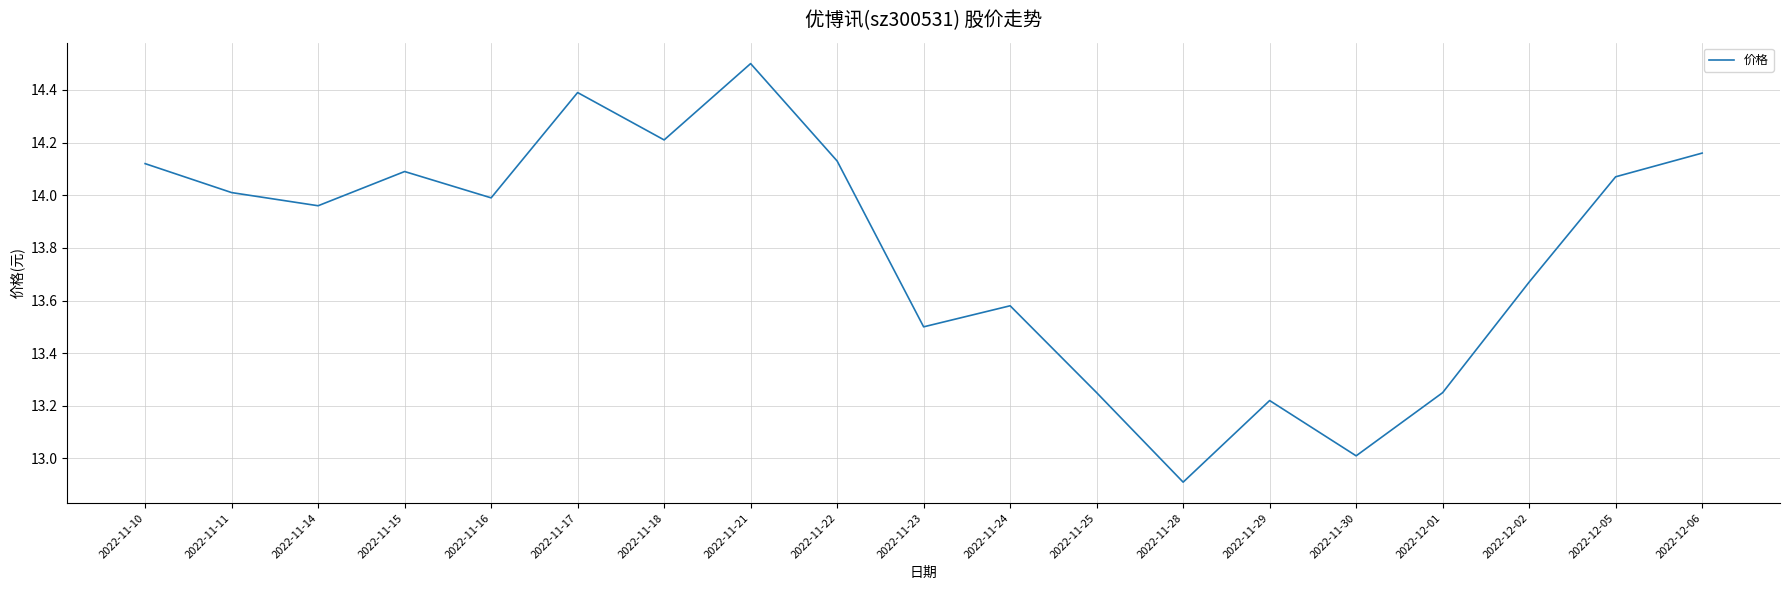

What is the difference between the maximum and minimum values?

1.6